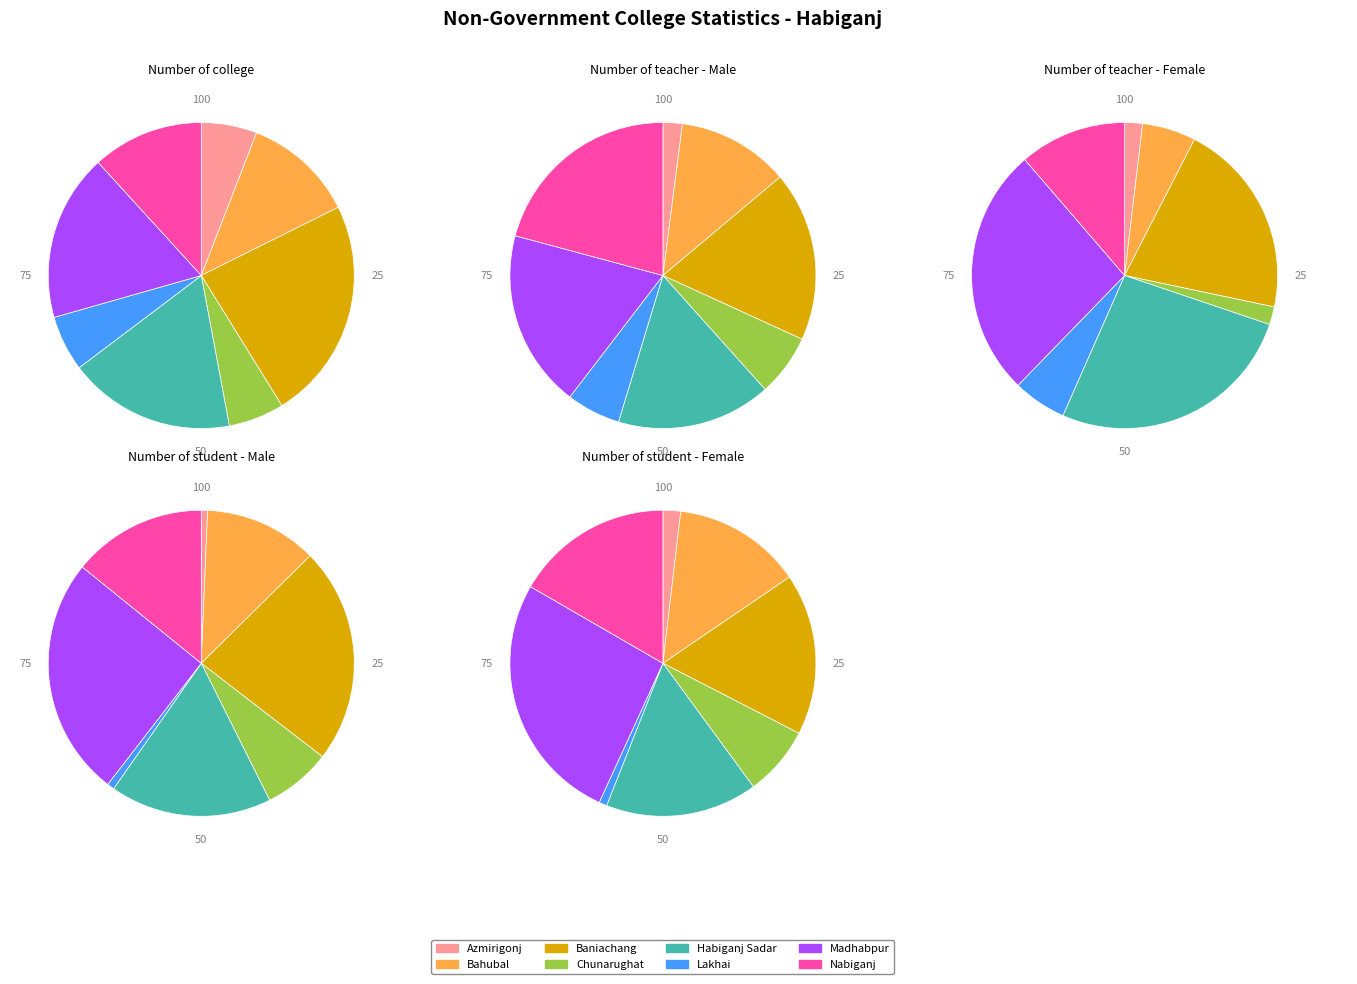

Which series changed the most between Baniachang and Habiganj Sadar?

Number of student - Male